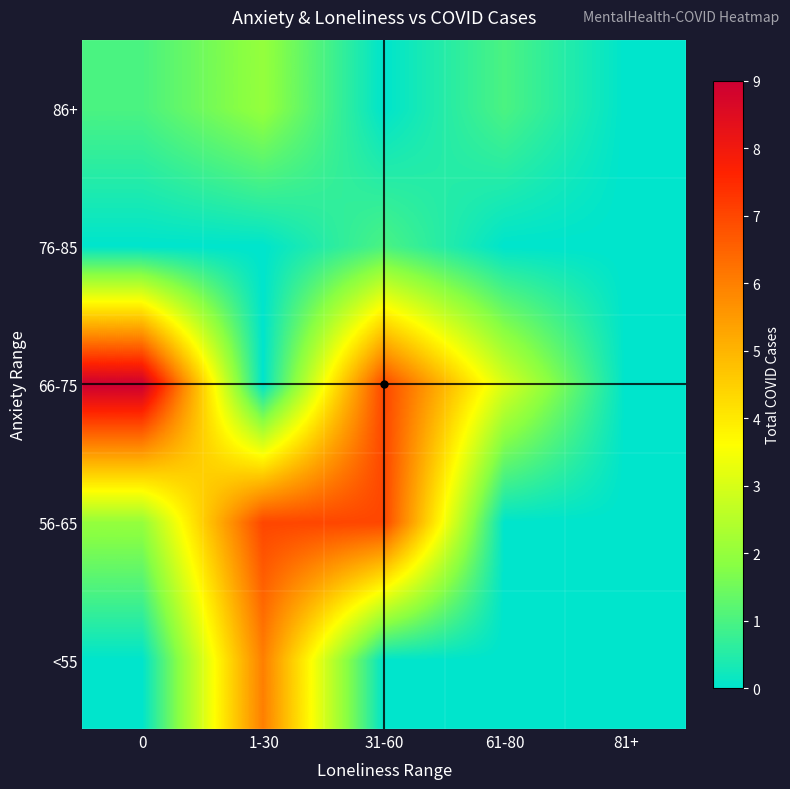

What is the difference between the highest and lowest values at 1-30?

7